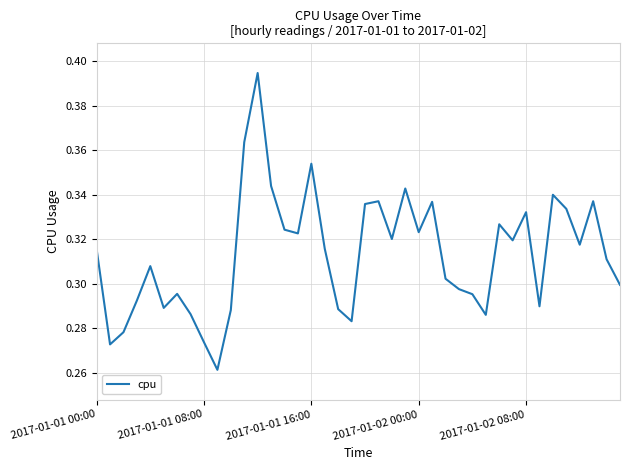

Does the chart have visible grid lines?

Yes